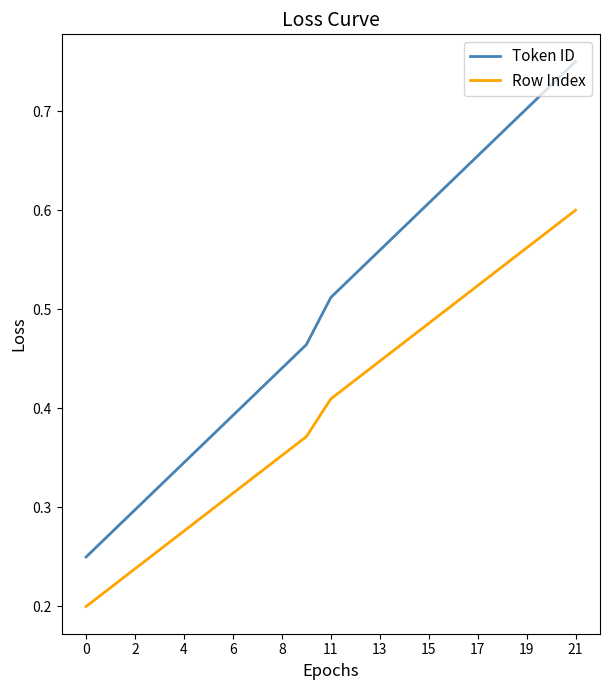

True or false: Token ID and Row Index intersect in this chart.

False